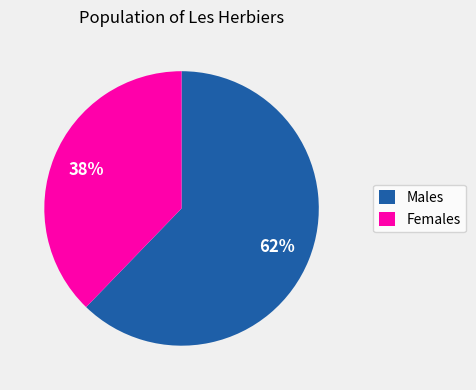

Do Females and Males together represent more than half of the pie?

Yes